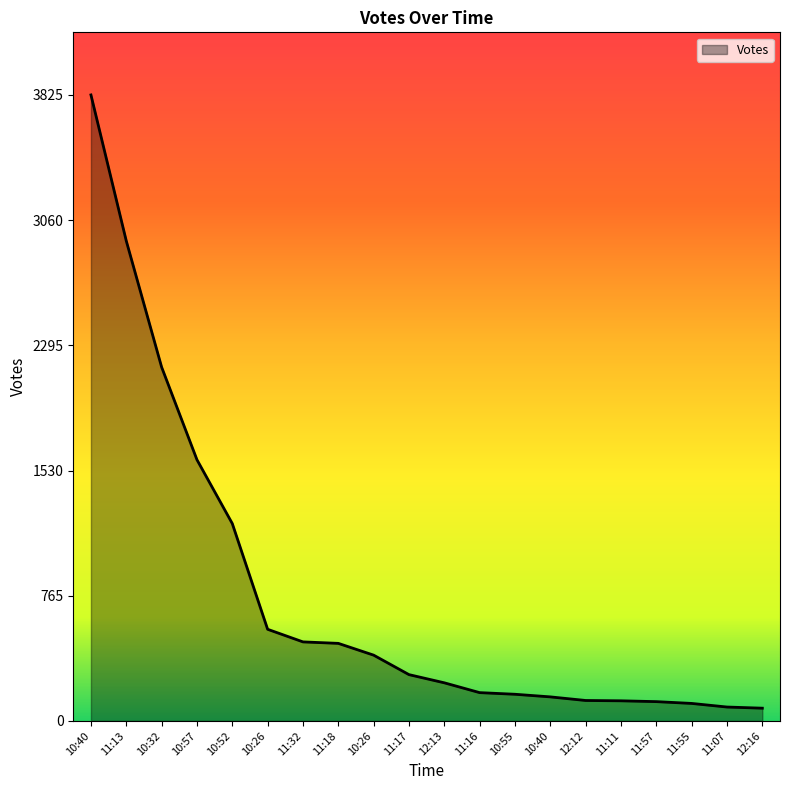

What is the difference between the maximum and second lowest values?

3740